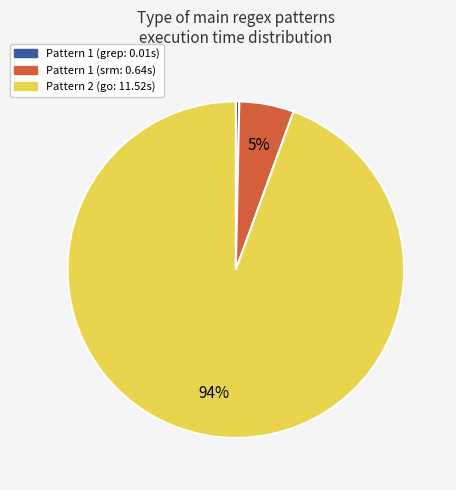

To the nearest percent, what is the average slice percentage?

33%